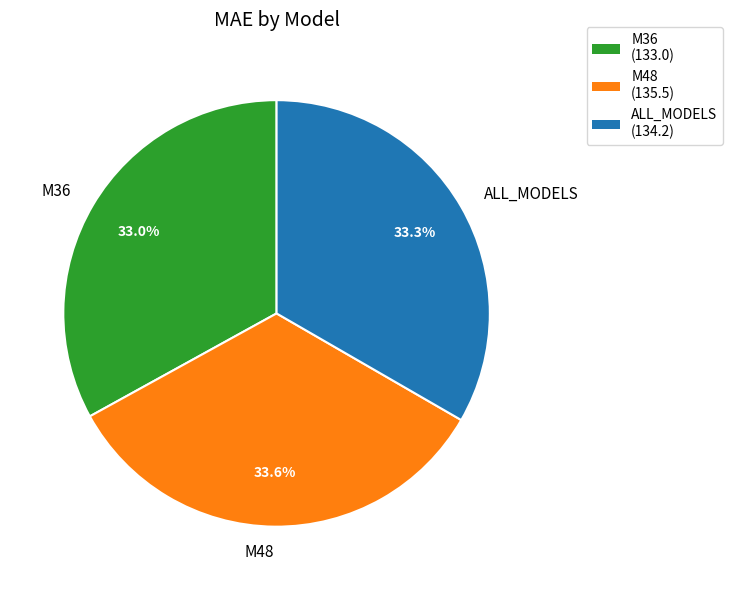

Is it true that M36 is 33% of the pie?

True